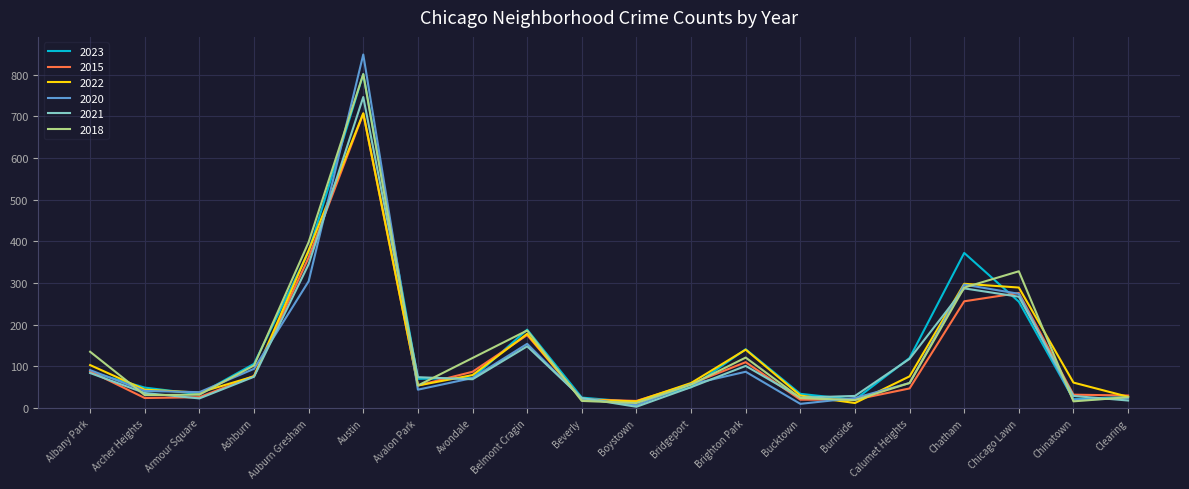

Does the chart have visible grid lines?

Yes